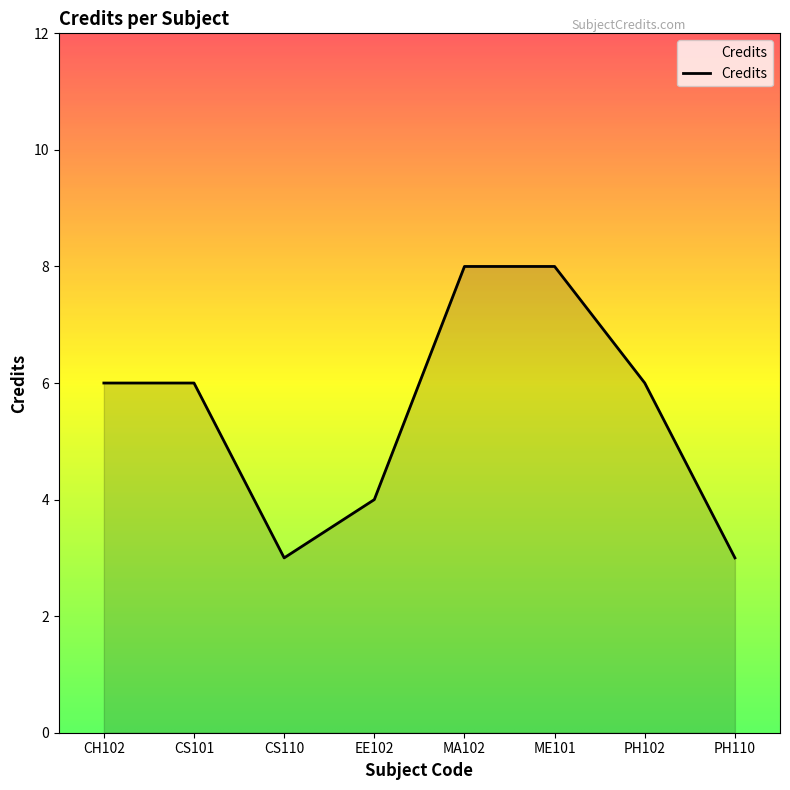

What is the ratio of the value at CS101 to the value at PH110?

2.0